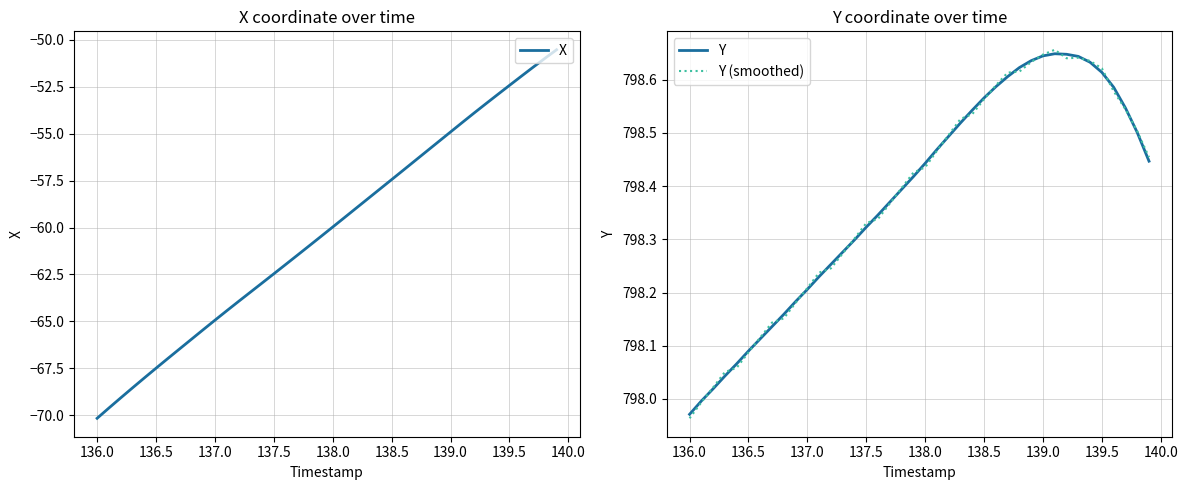

Which category has the lowest value in the Y (smoothed) series?

136.0